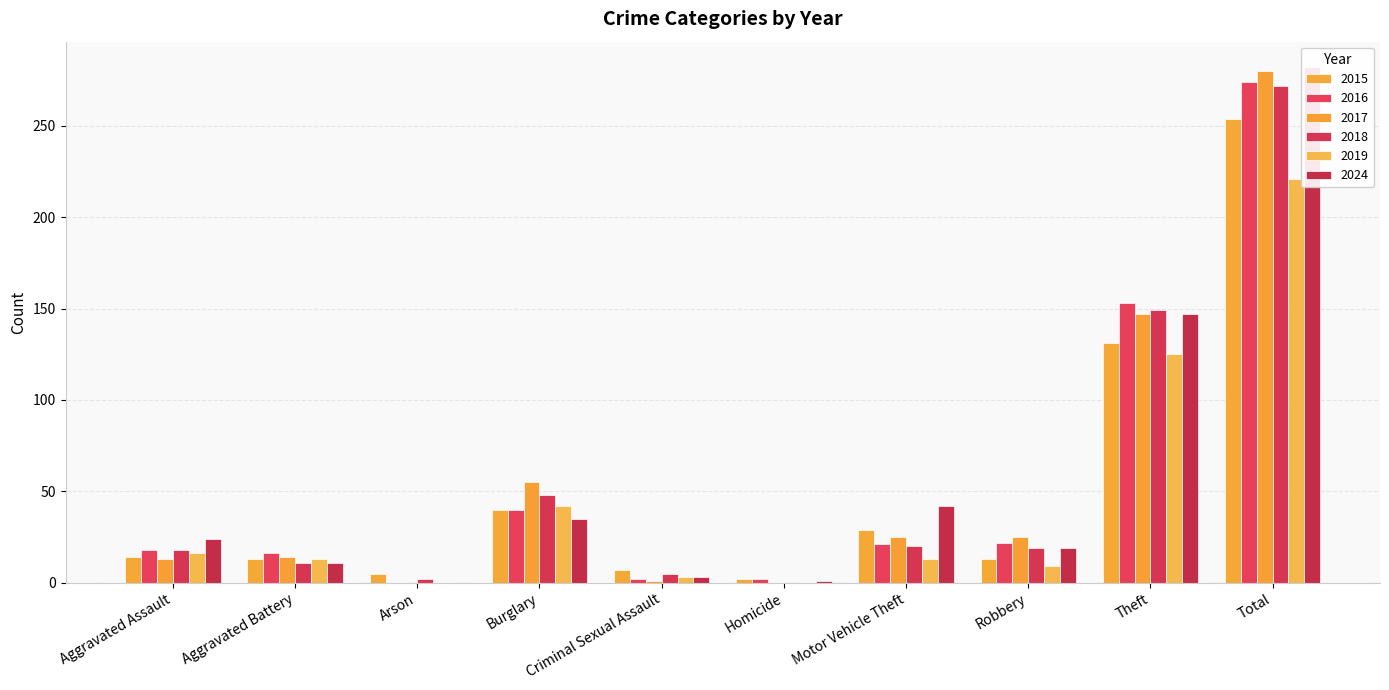

What is the total value across all series at Criminal Sexual Assault?

21